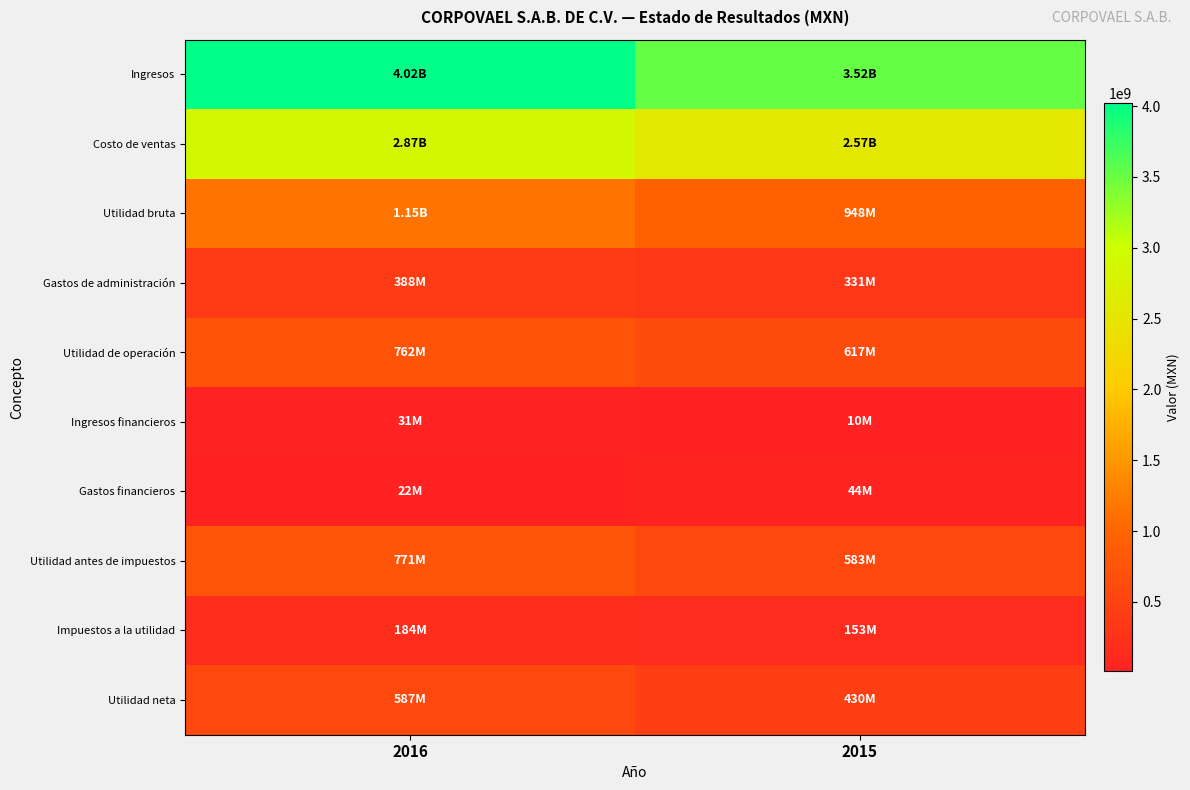

At 2016, list the series in order from smallest to largest.

Gastos financieros, Ingresos financieros, Impuestos a la utilidad, Gastos de administración, Utilidad neta, Utilidad de operación, Utilidad antes de impuestos, Utilidad bruta, Costo de ventas, Ingresos